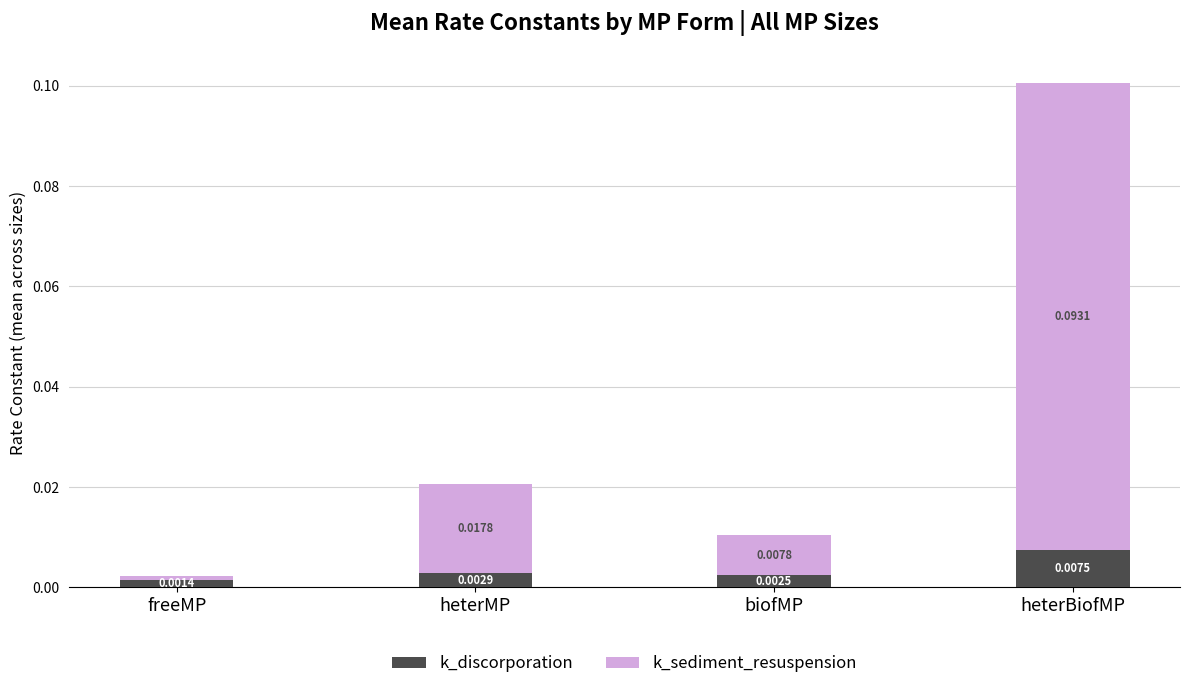

Are the bars horizontal?

No